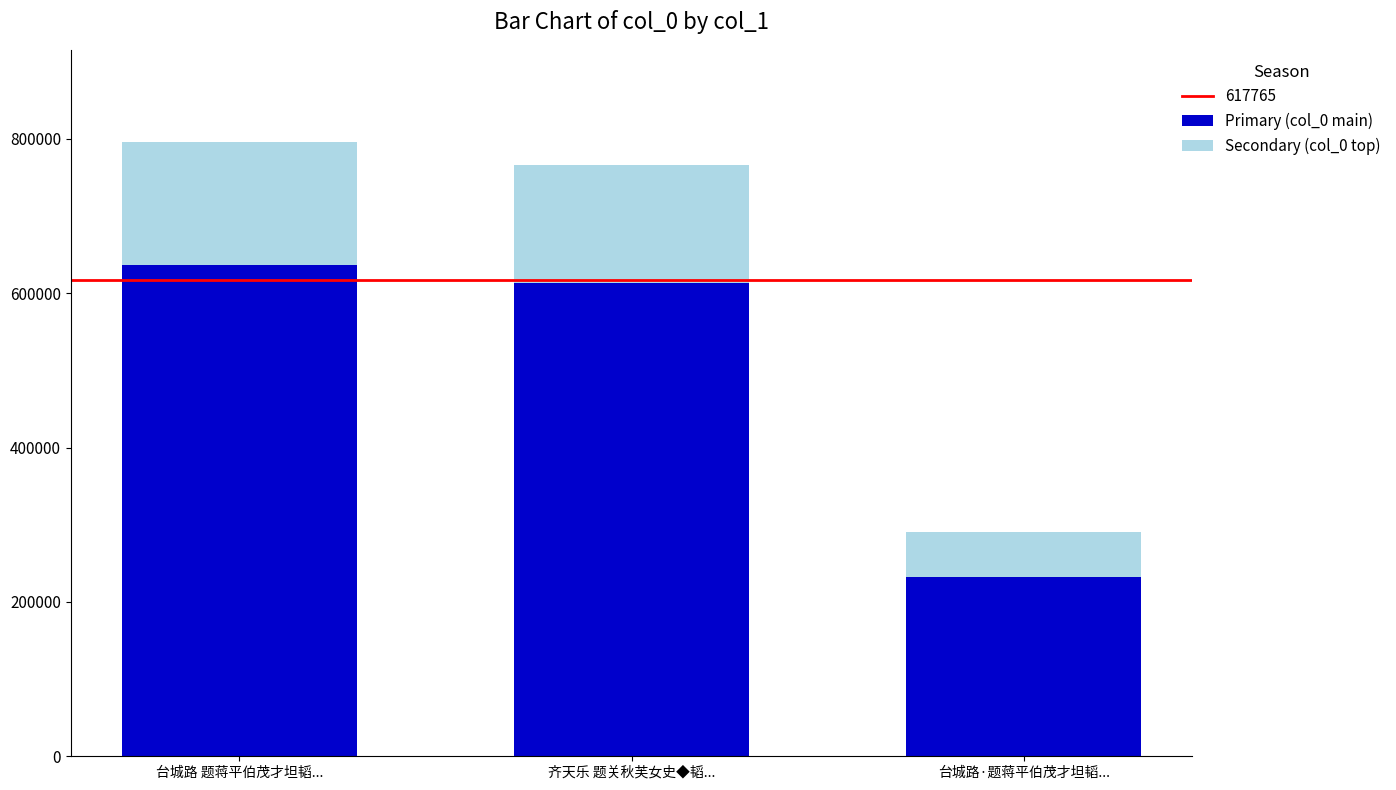

What is the highest value of the Primary (col_0 main) series?

636906.4